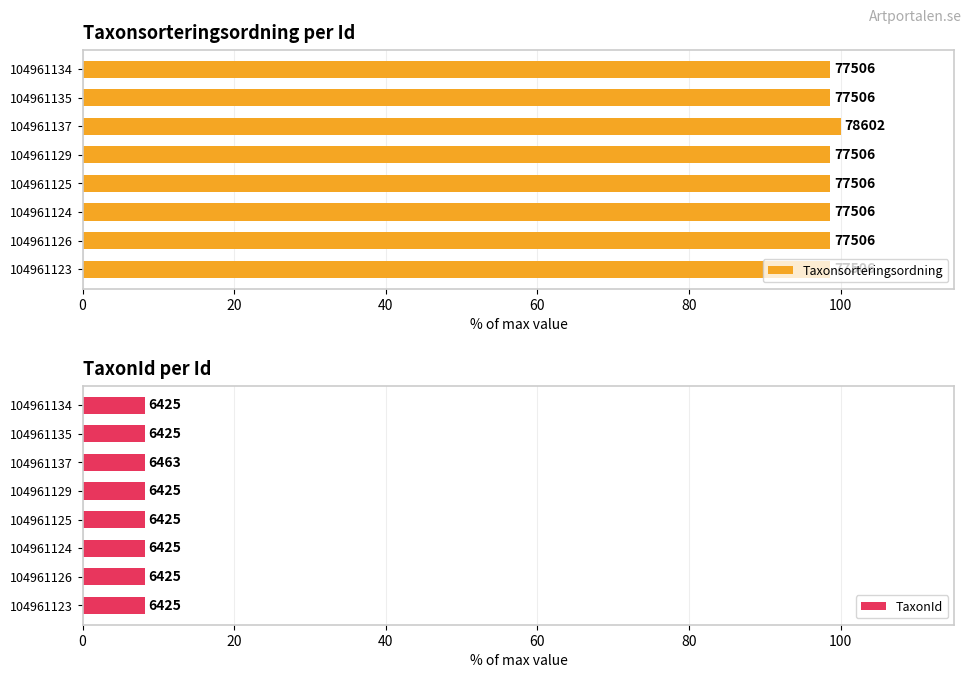

True or false: TaxonId has a value of 3.0 at 104961126.

False